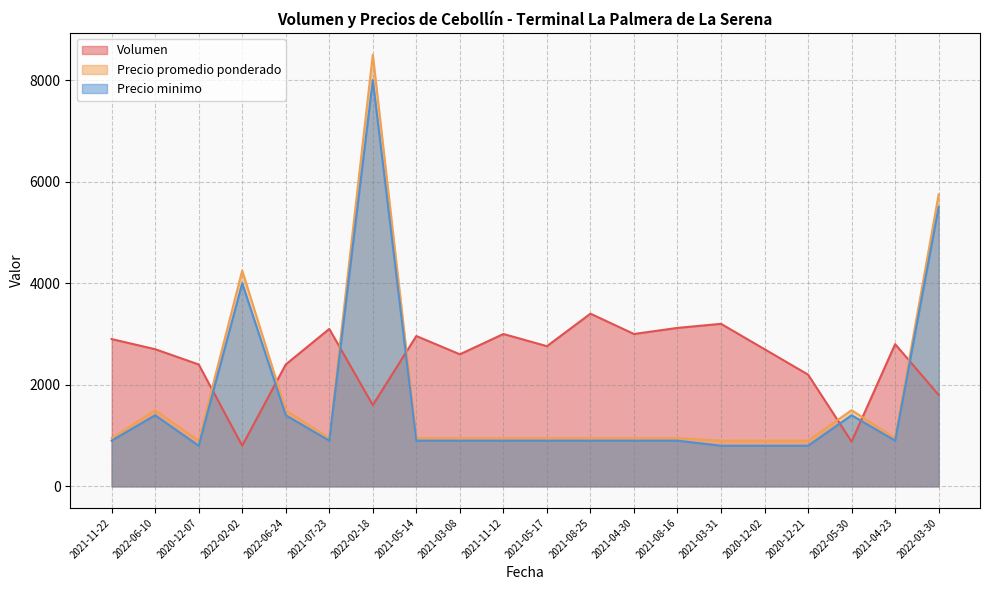

Rank the series at 2022-02-18 from highest to lowest value.

Precio promedio ponderado, Precio minimo, Volumen